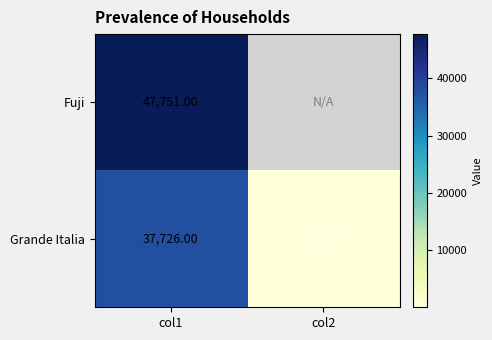

What is the spread (max minus min) of values at col1?

10025.0